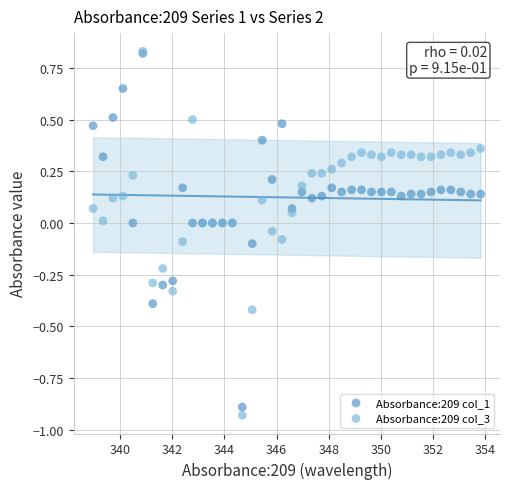

What are all the series names shown in the legend?

Absorbance:209 col_1, Absorbance:209 col_3